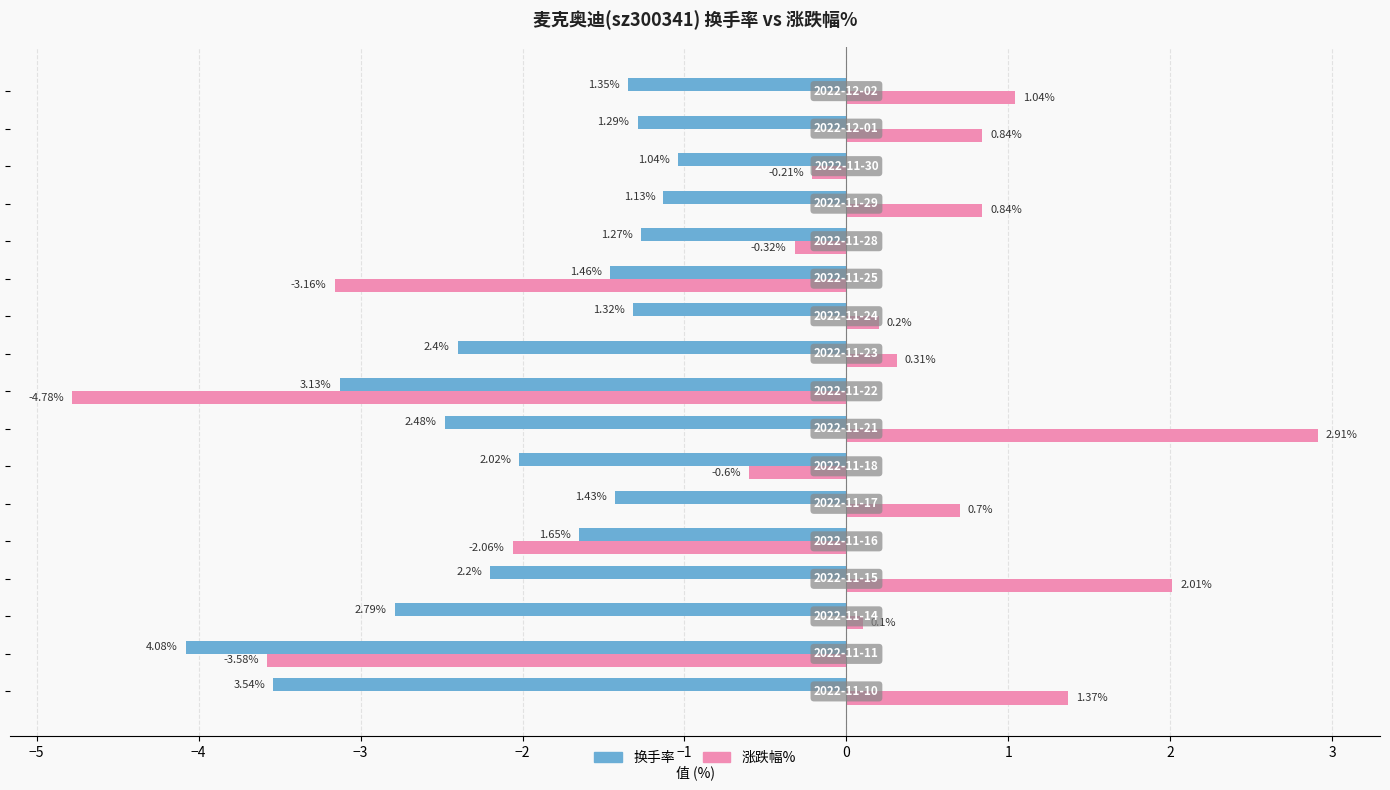

List the series in order of their peak value, highest first.

涨跌幅%, 换手率